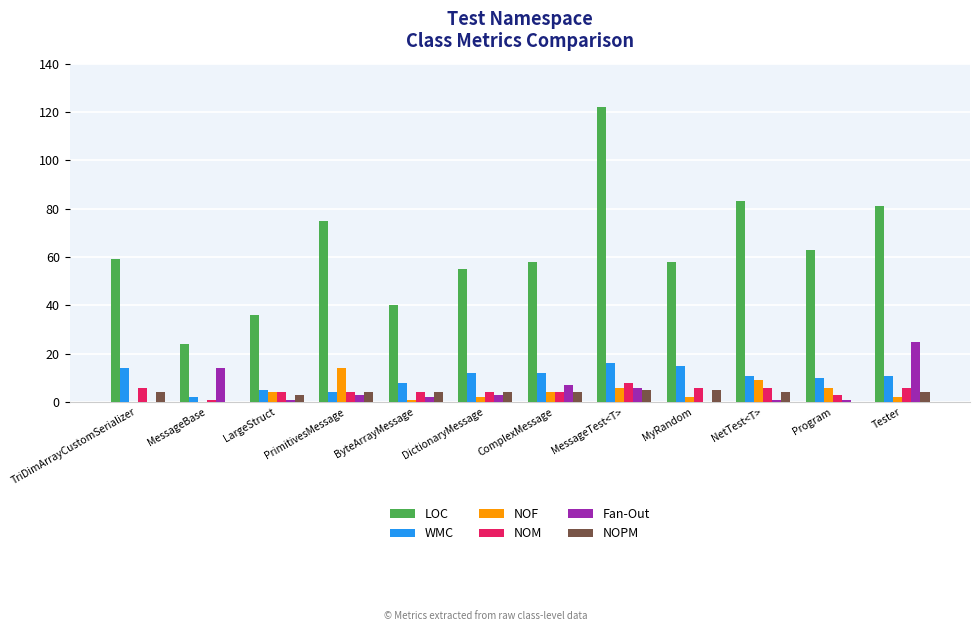

How many groups of bars are there?

12